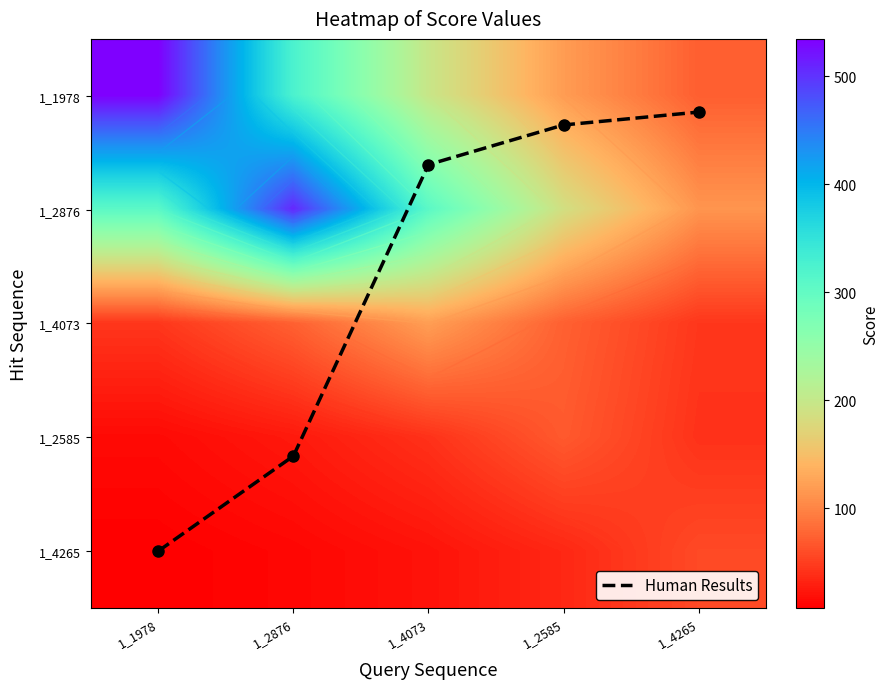

The value of 1_4073 at 1_1978 is 65.2. True or false?

False